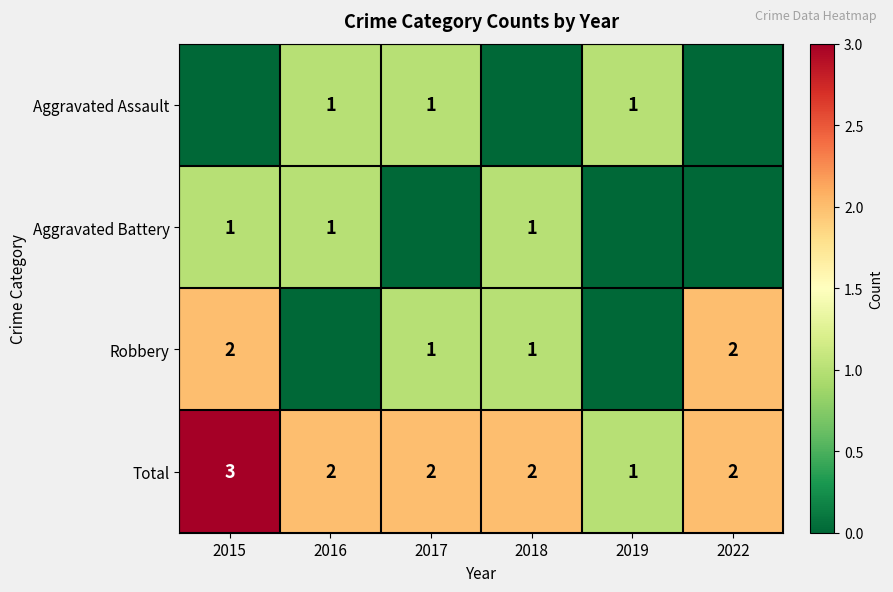

The Total series shows 1 at 2015. True or false?

False